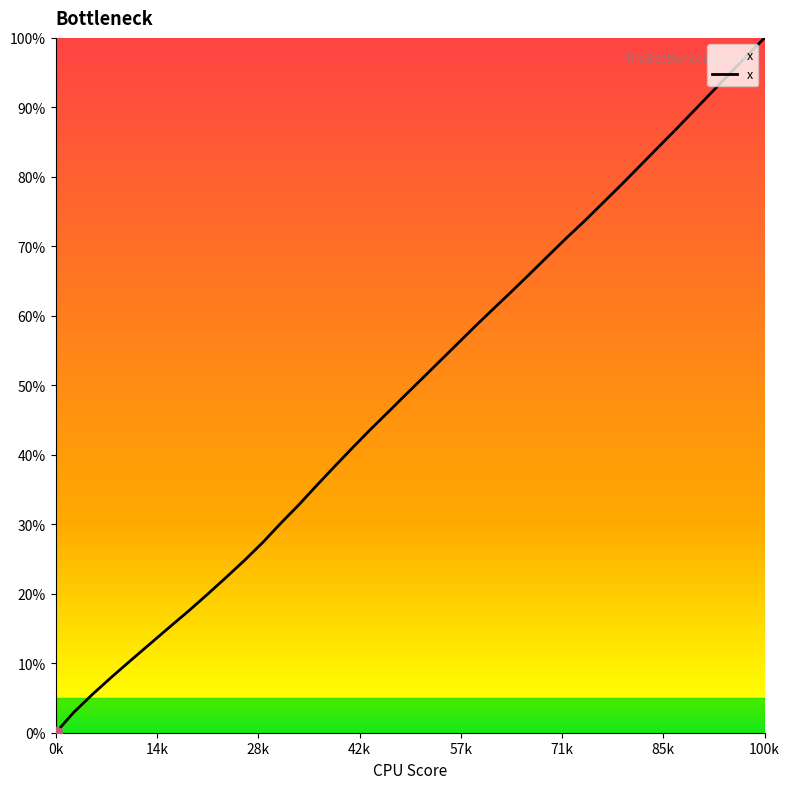

What is the greatest value displayed?

100.0